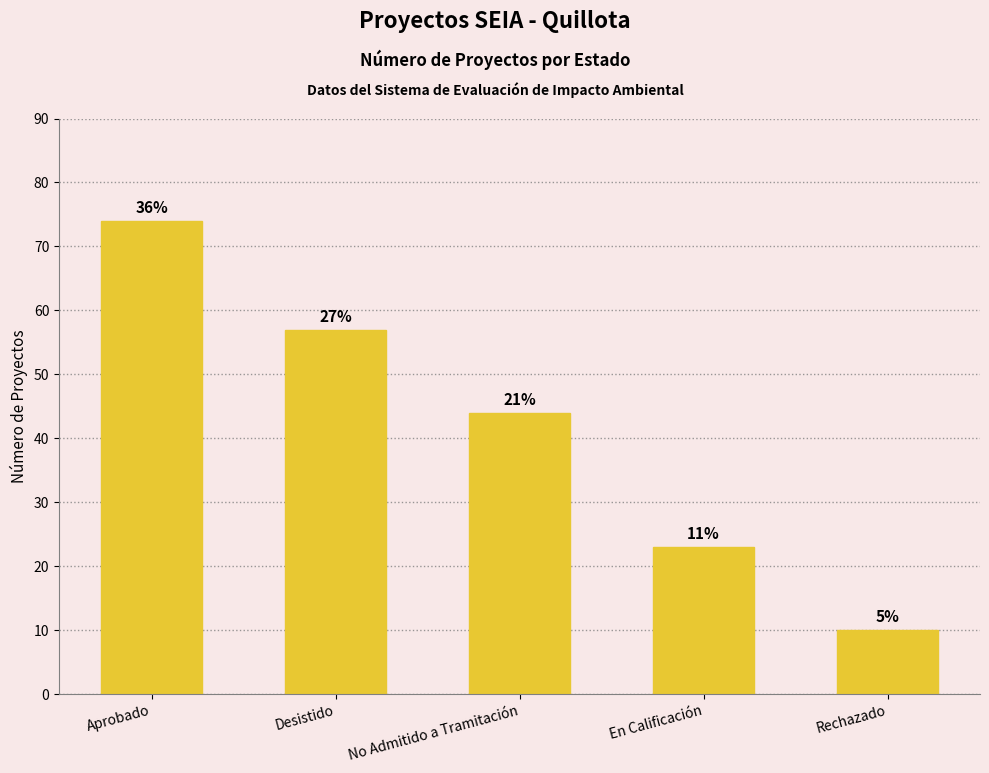

Are the bars horizontal?

No